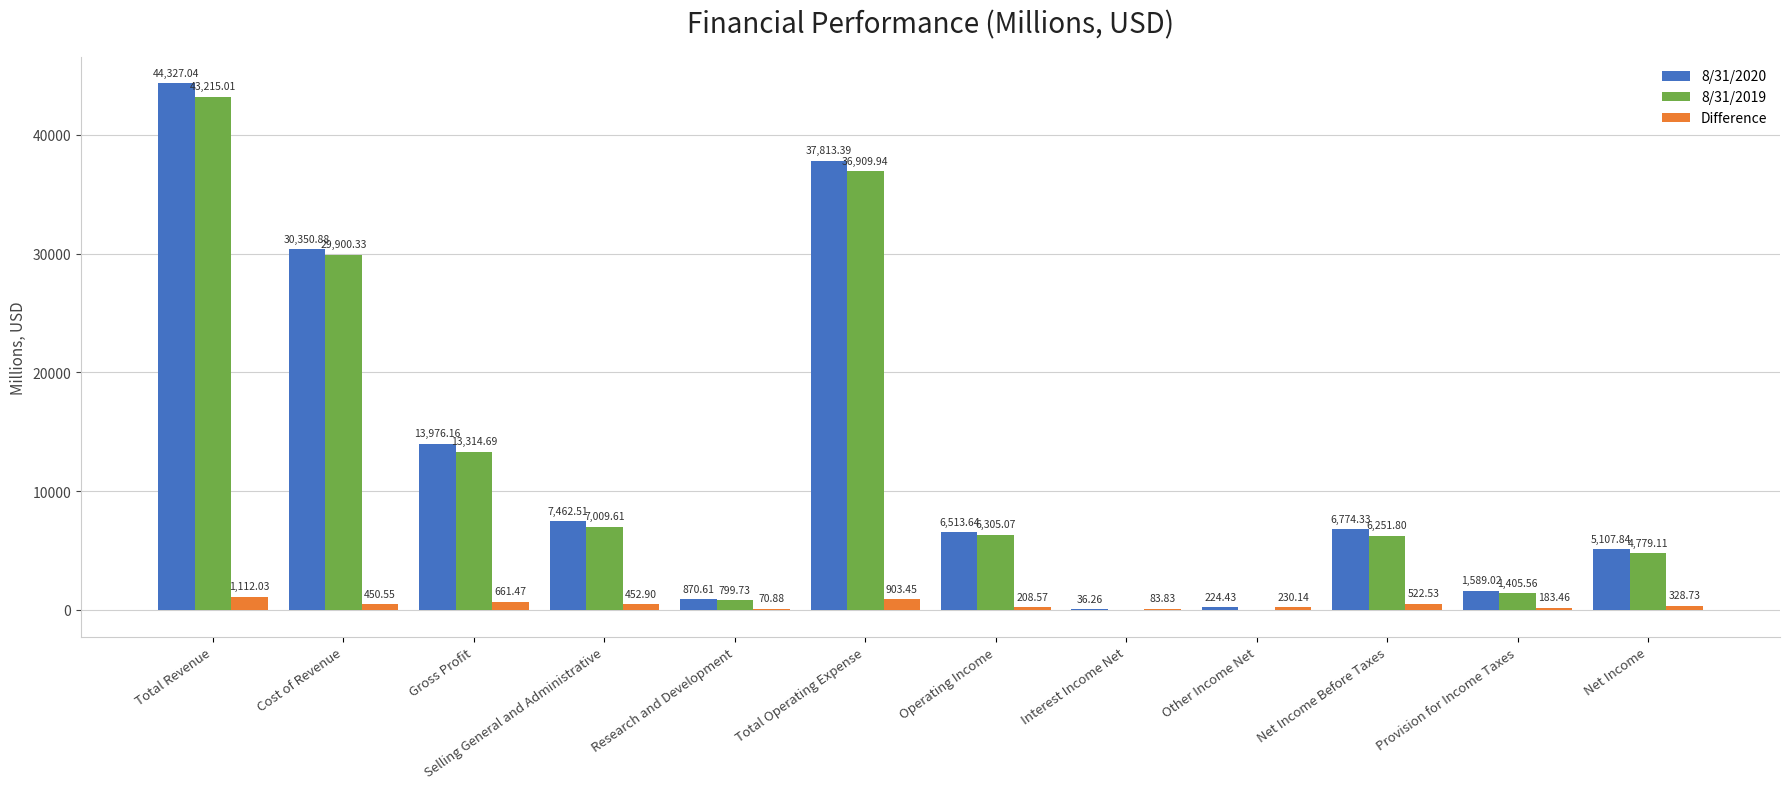

Between Gross Profit and Provision for Income Taxes, which series saw the biggest shift?

8/31/2020